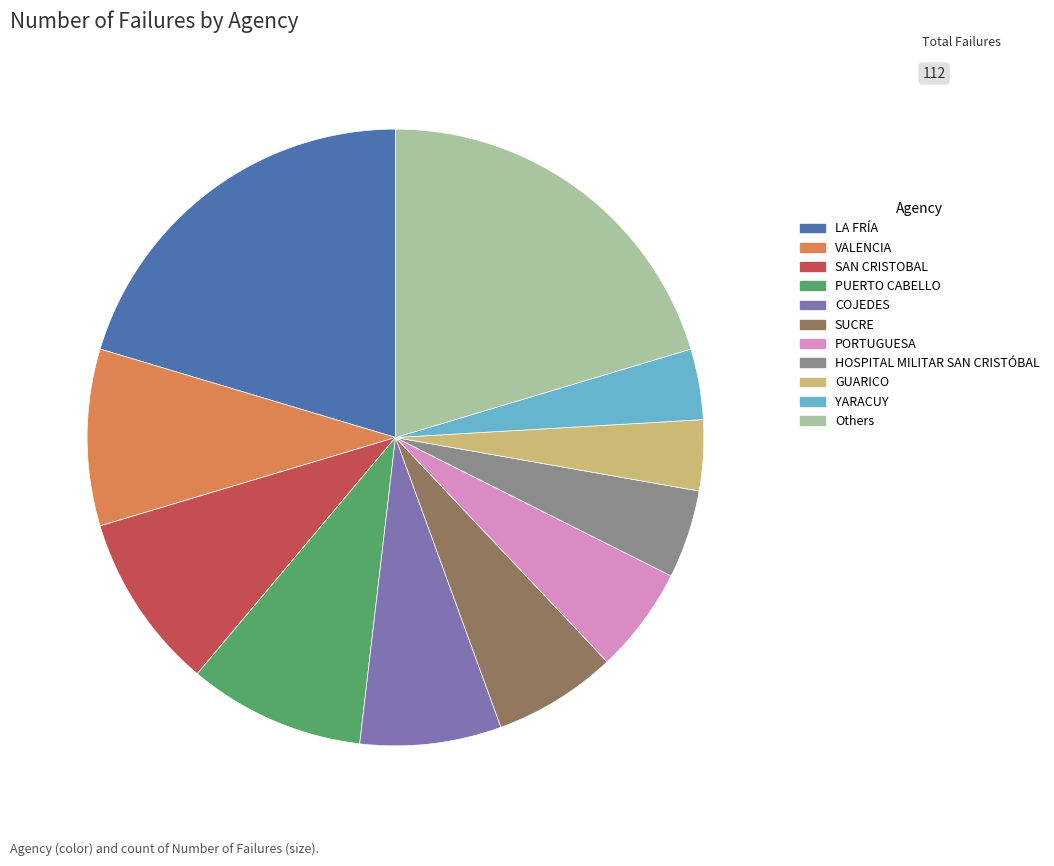

The SUCRE slice represents 6% of the pie. True or false?

True